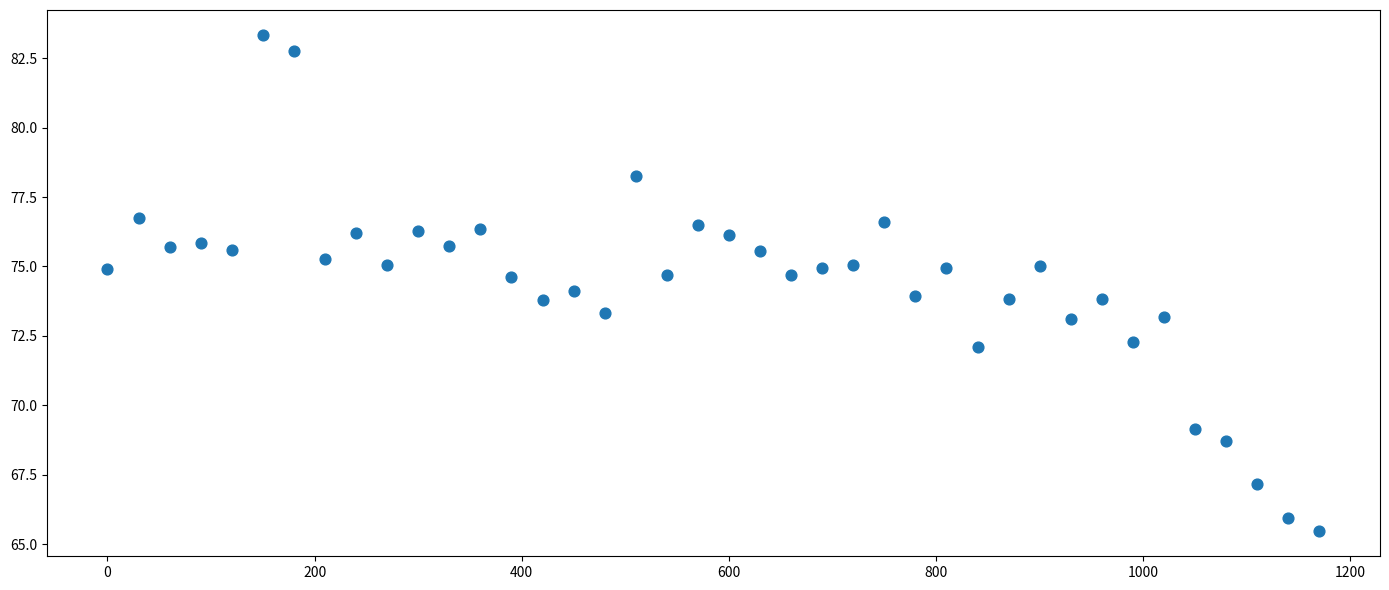

What is the range of Y values (max minus min)?

17.9